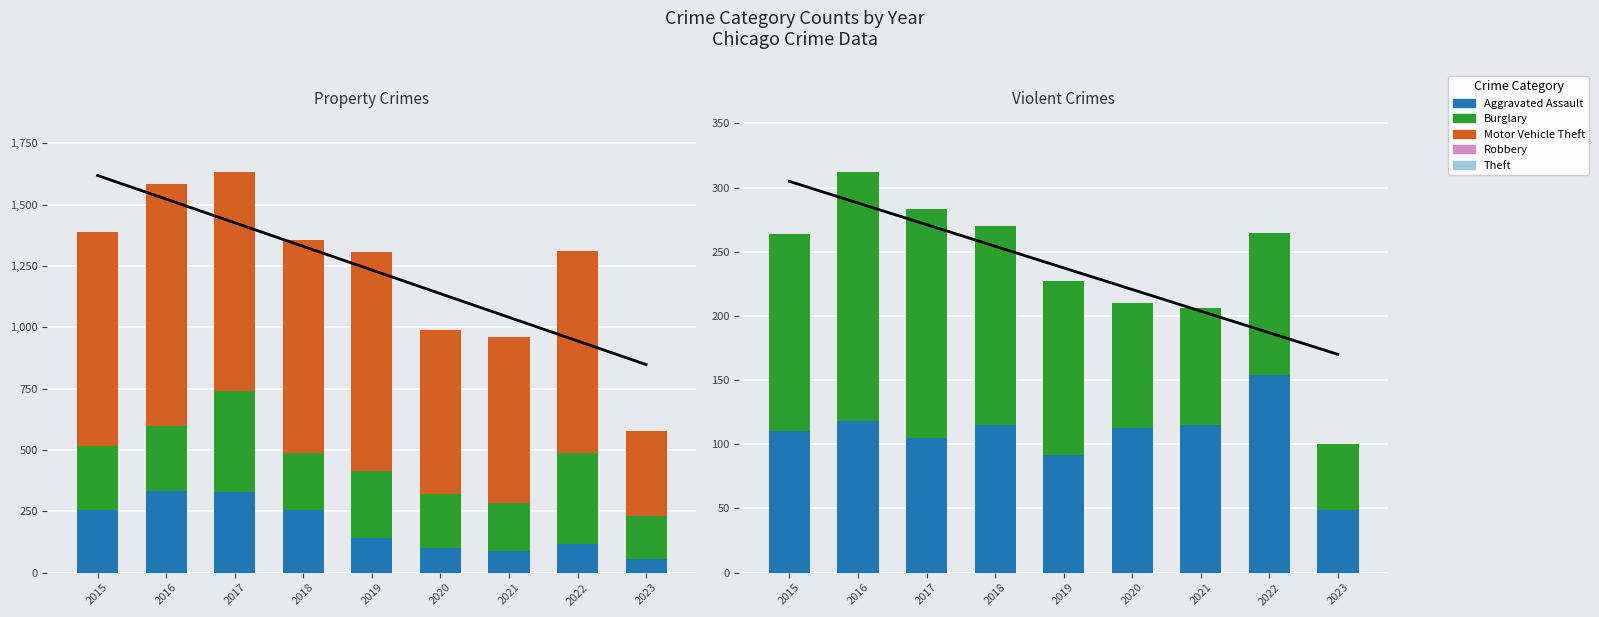

Reading right to left, transcribe all the data shown in this chart.

Burglary: 2023=56	2022=116	2021=90	2020=100	2019=143	2018=257	2017=329	2016=333	2015=254
Motor Vehicle Theft: 2023=173	2022=373	2021=193	2020=222	2019=273	2018=231	2017=411	2016=265	2015=261
Theft: 2023=347	2022=820	2021=678	2020=666	2019=891	2018=868	2017=892	2016=984	2015=874
Aggravated Assault: 2023=49	2022=154	2021=115	2020=113	2019=92	2018=115	2017=105	2016=118	2015=110
Robbery: 2023=51	2022=111	2021=91	2020=97	2019=135	2018=155	2017=178	2016=194	2015=154